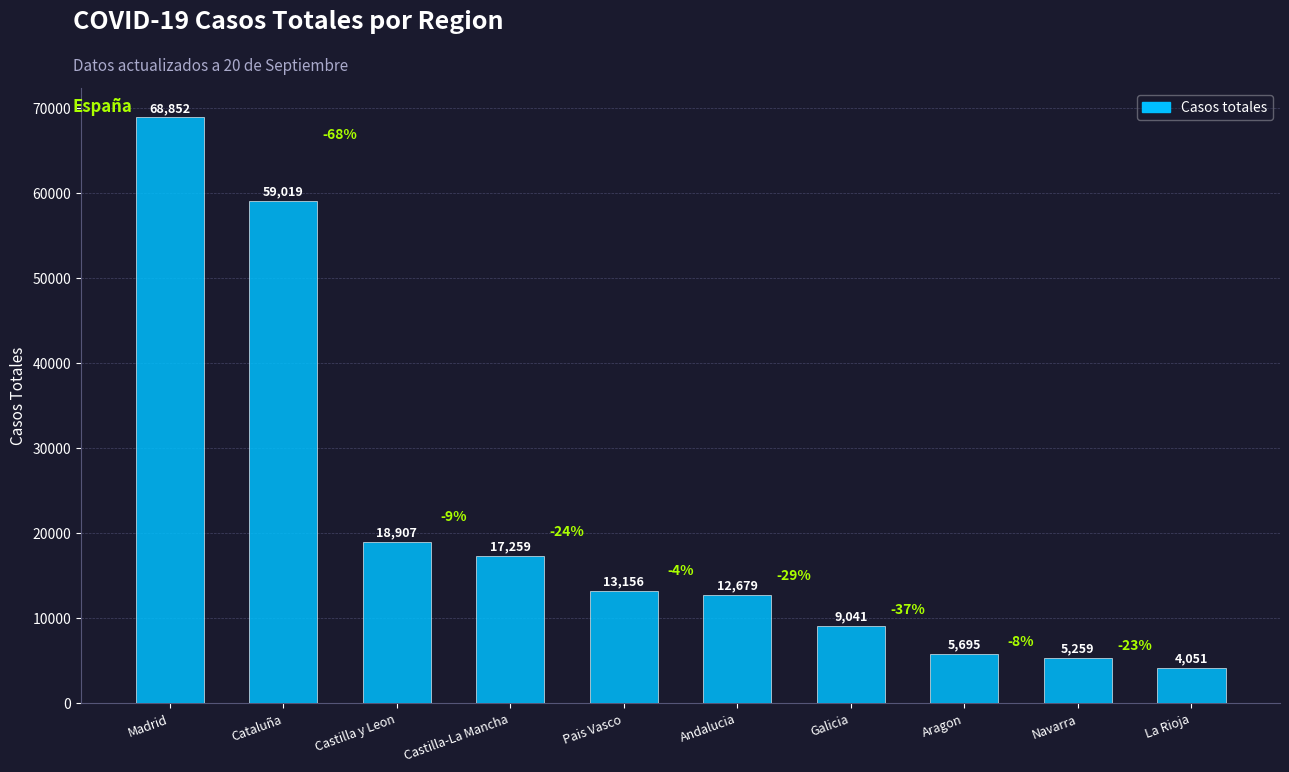

Reading left to right, extract all data points from this chart.

Madrid=68852	Cataluña=59019	Castilla y Leon=18907	Castilla-La Mancha=17259	Pais Vasco=13156	Andalucia=12679	Galicia=9041	Aragon=5695	Navarra=5259	La Rioja=4051